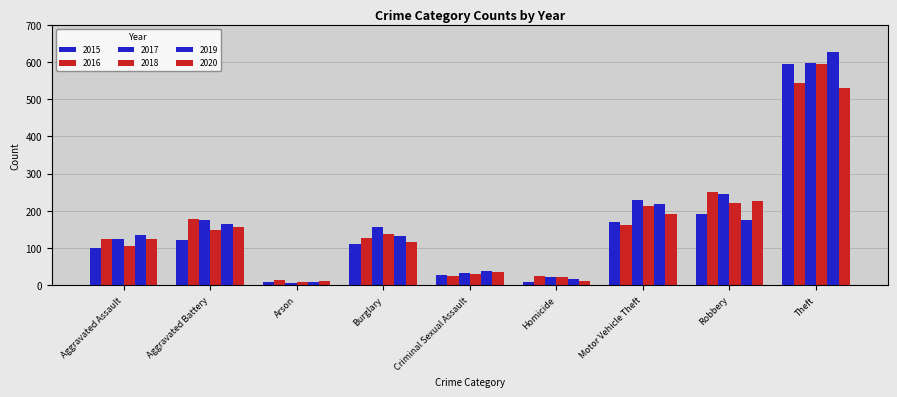

Which category has the highest value across all series?

Theft